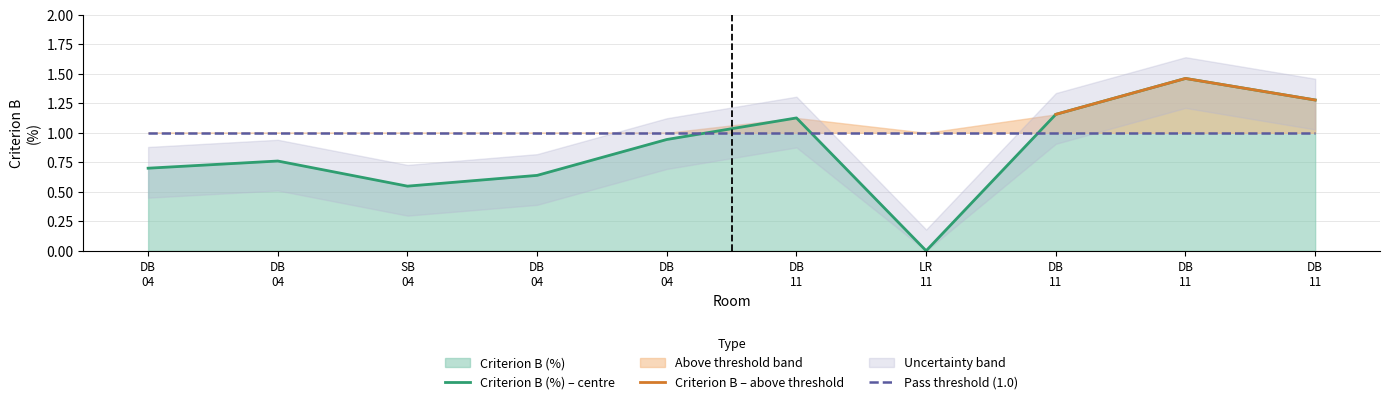

Which label corresponds to the smallest value in the chart?

LR
11